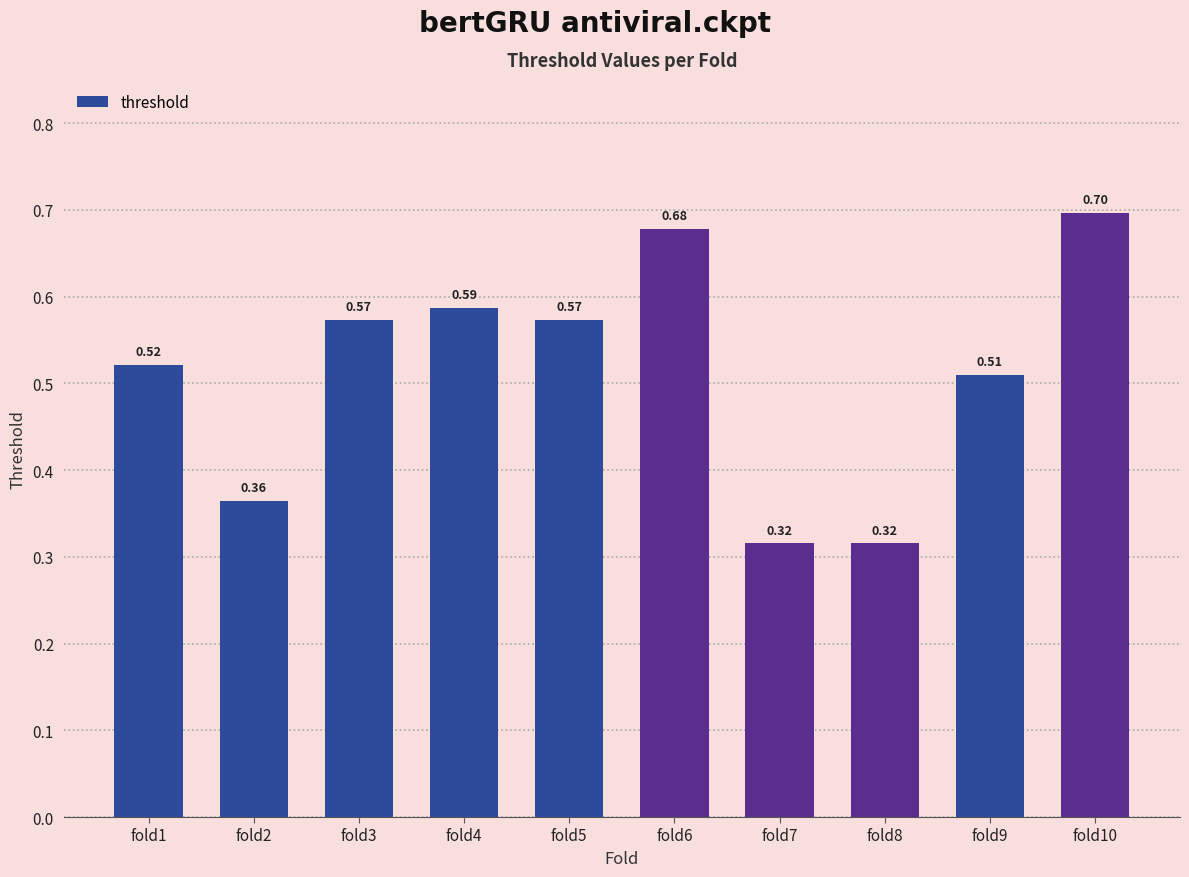

True or false: the data shows 1.1 at fold10.

False